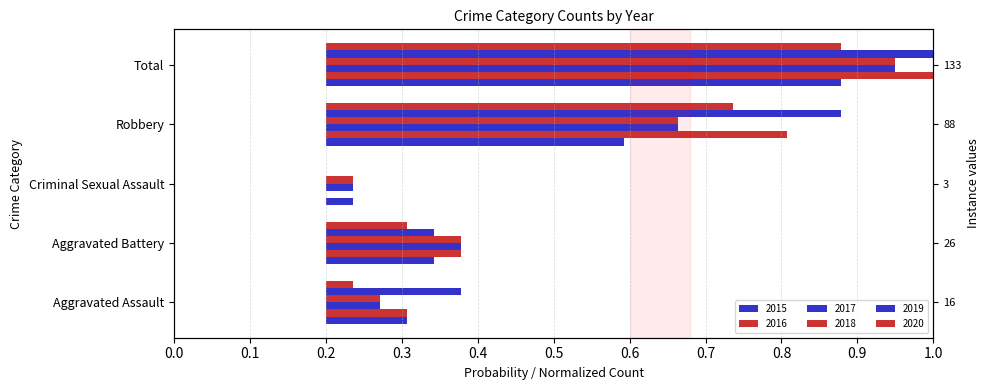

Reading left to right, extract all data points from this chart.

2015: 0.1	0.1	0.0	0.4	0.7
2016: 0.1	0.2	0.0	0.6	0.9
2017: 0.1	0.2	0.0	0.5	0.8
2018: 0.1	0.2	0.0	0.5	0.8
2019: 0.2	0.1	0.0	0.7	1.0
2020: 0.0	0.1	0.0	0.5	0.7